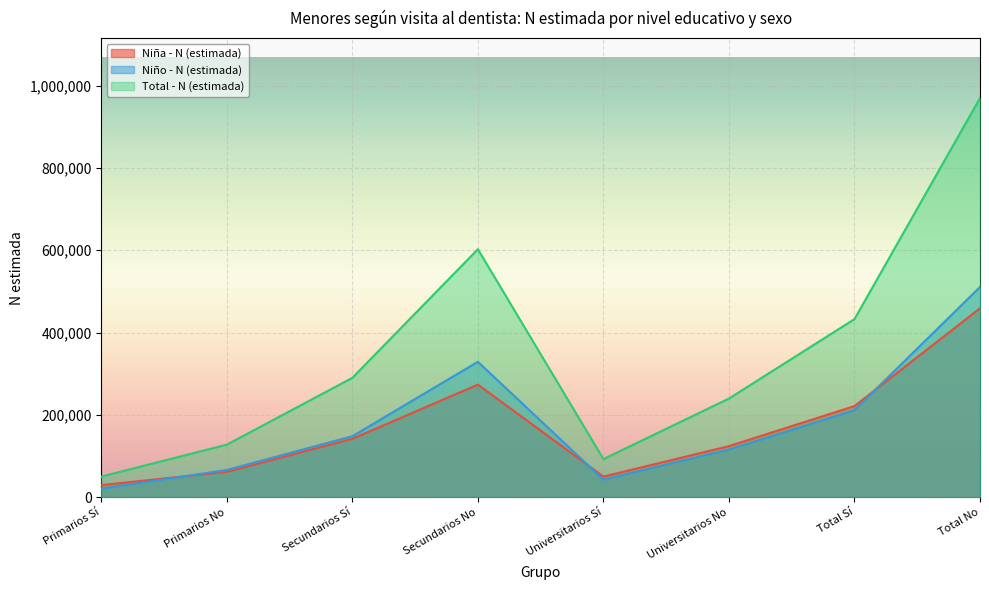

What is the value of the Total - N (estimada) point at the 4th from the left?

602429